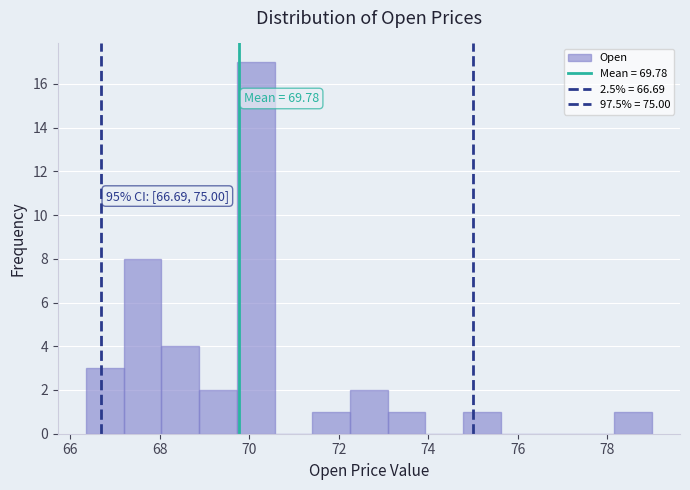

Which range on the x-axis has the tallest bar?

69.8 to 70.6